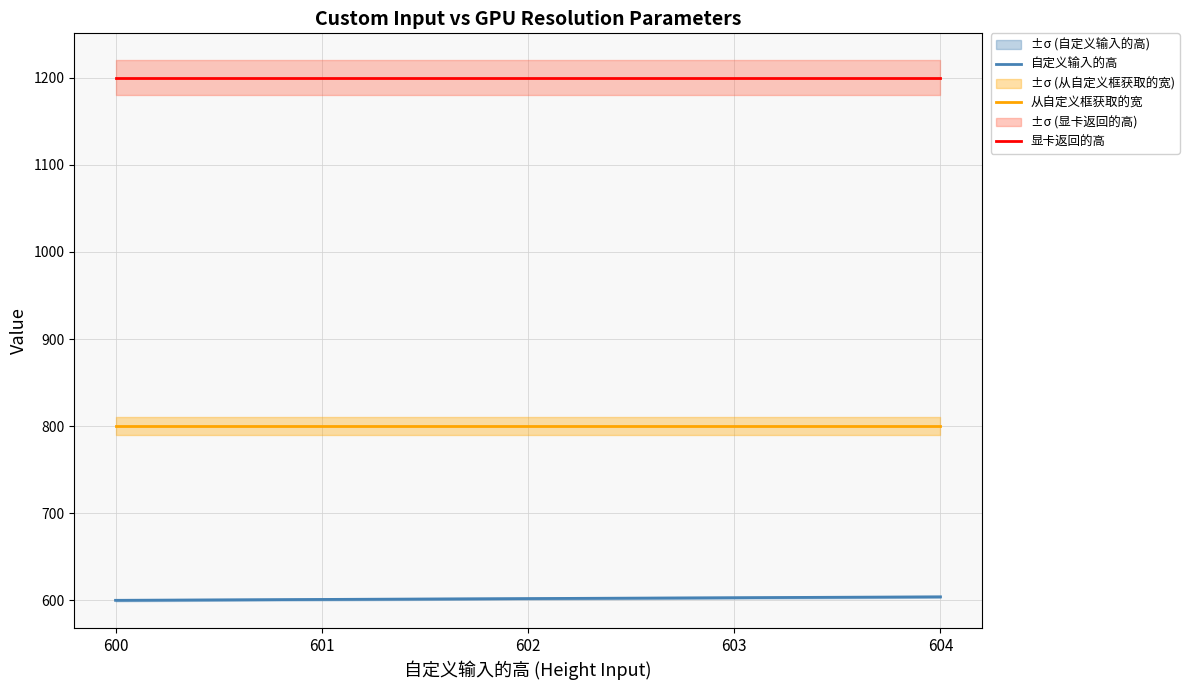

True or false: 自定义输入的高 and 显卡返回的高 intersect in this chart.

False